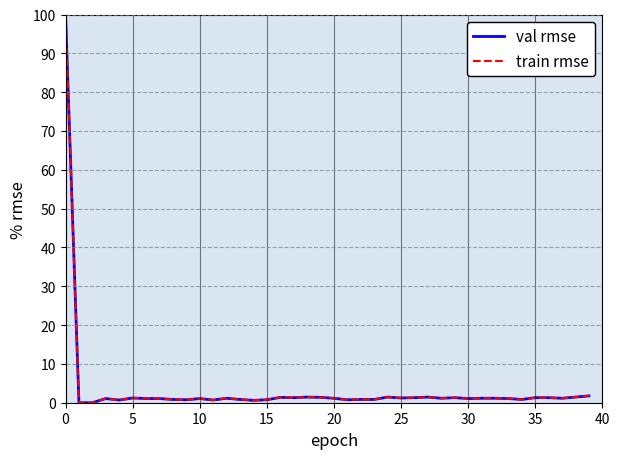

What is the highest value of the val rmse series?

100.0